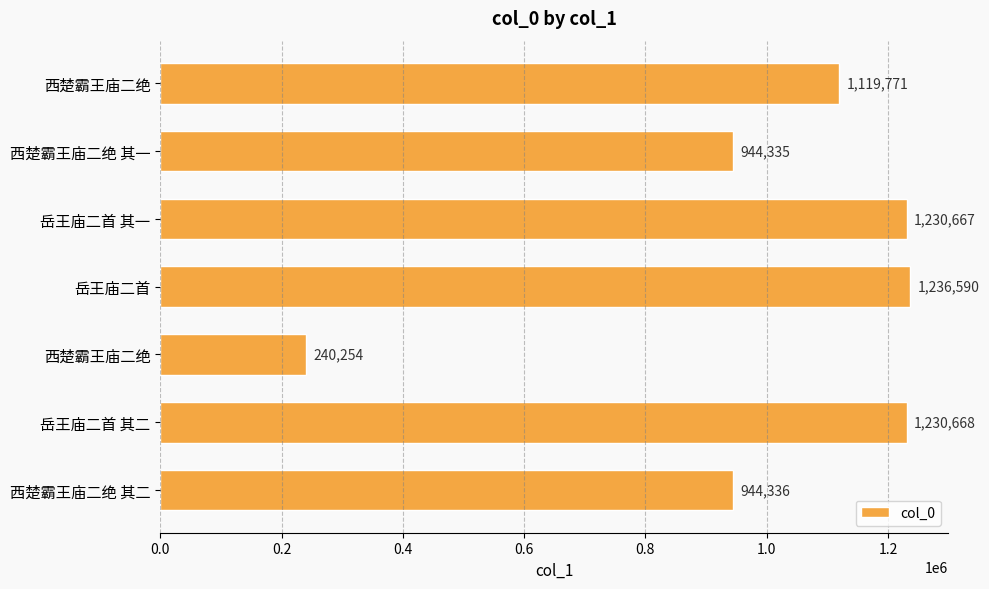

How many distinct data groups are displayed?

1